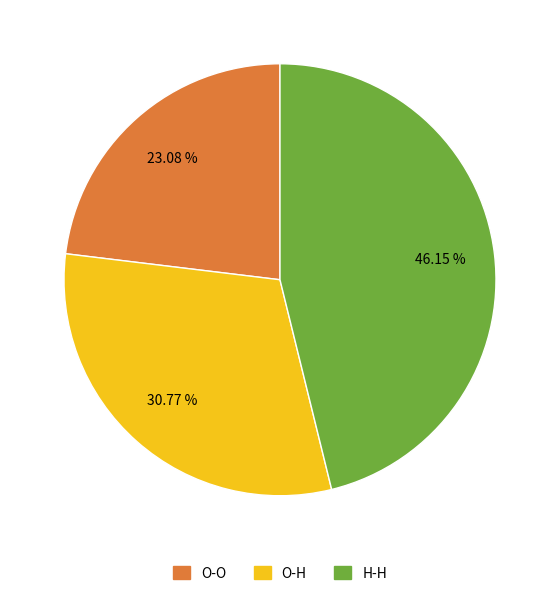

What is the ratio of the value at O-H to the value at H-H?

0.7